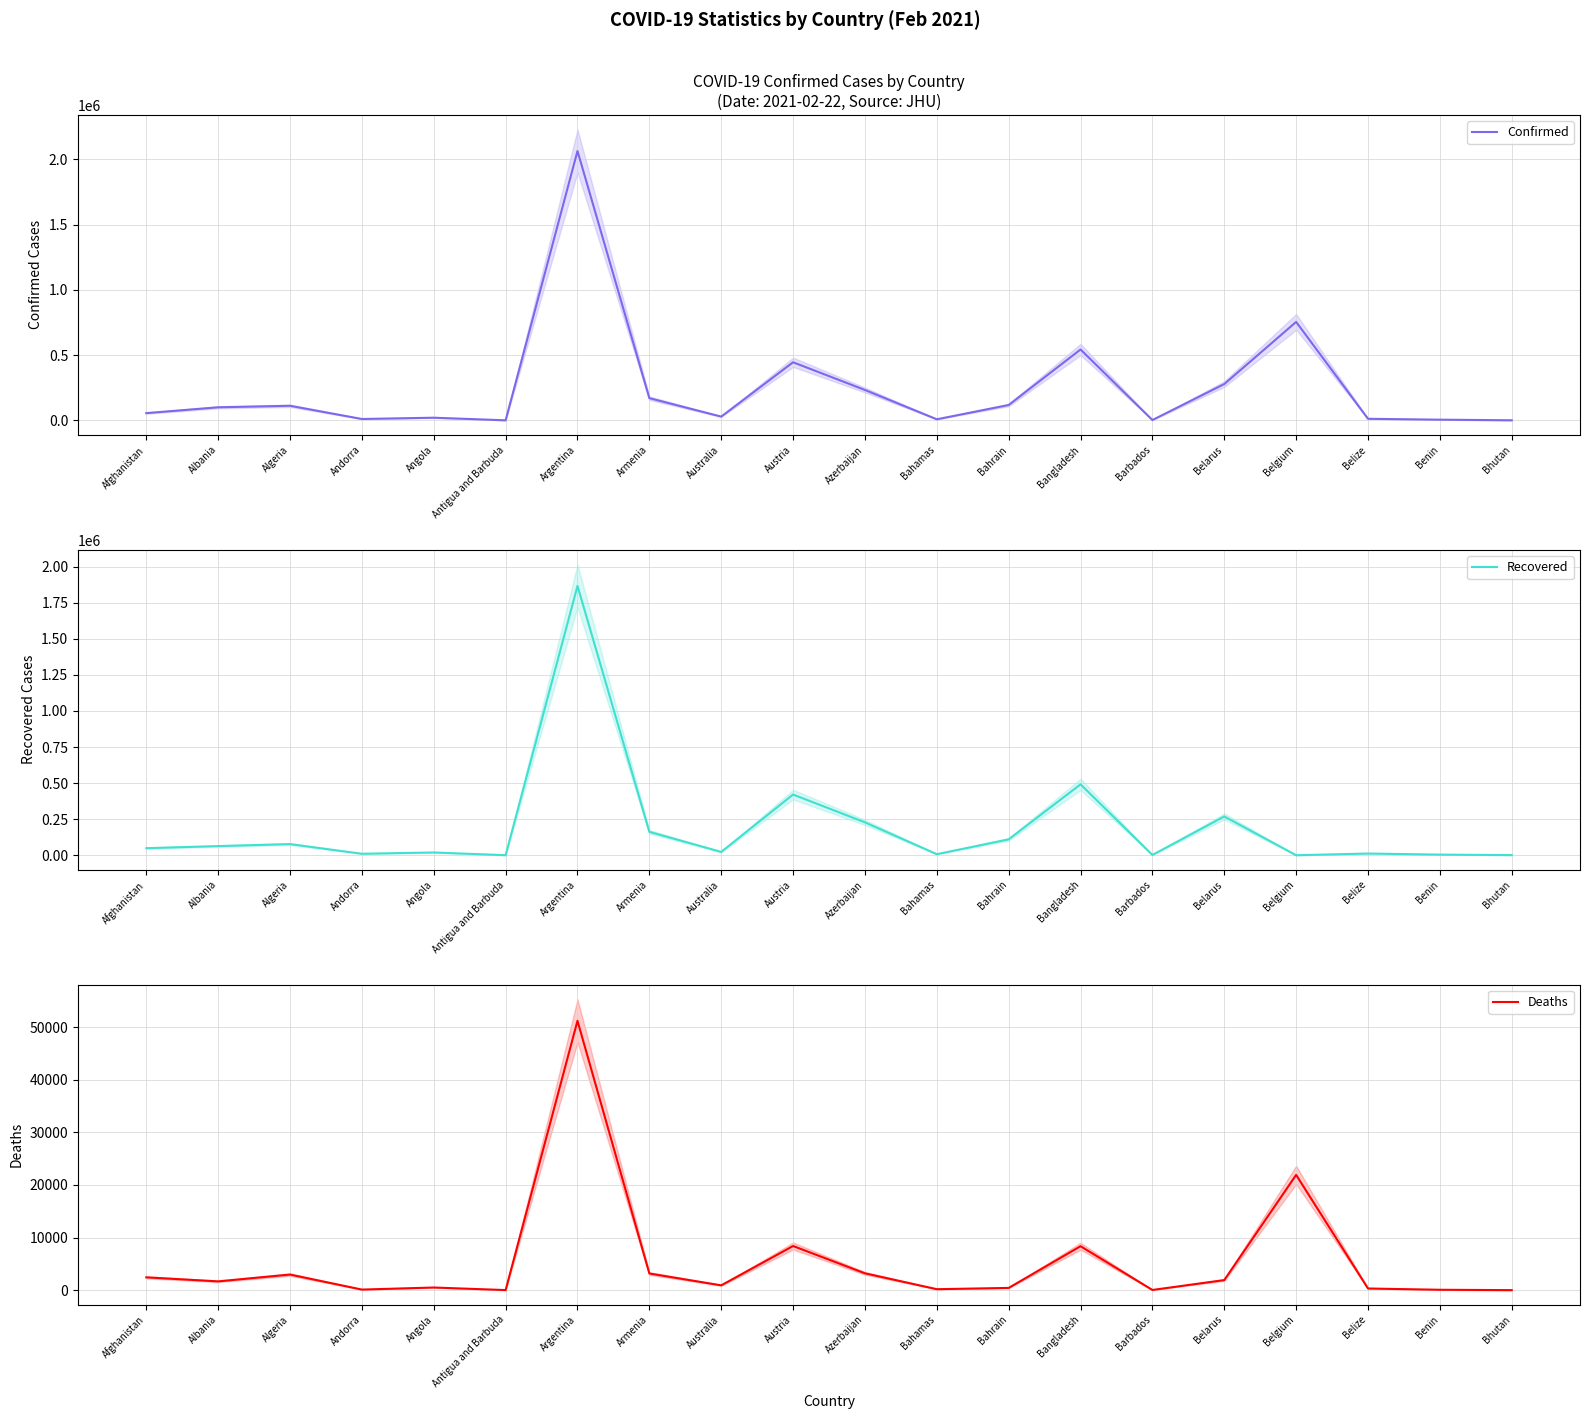

Which label corresponds to the largest value in the chart?

Argentina